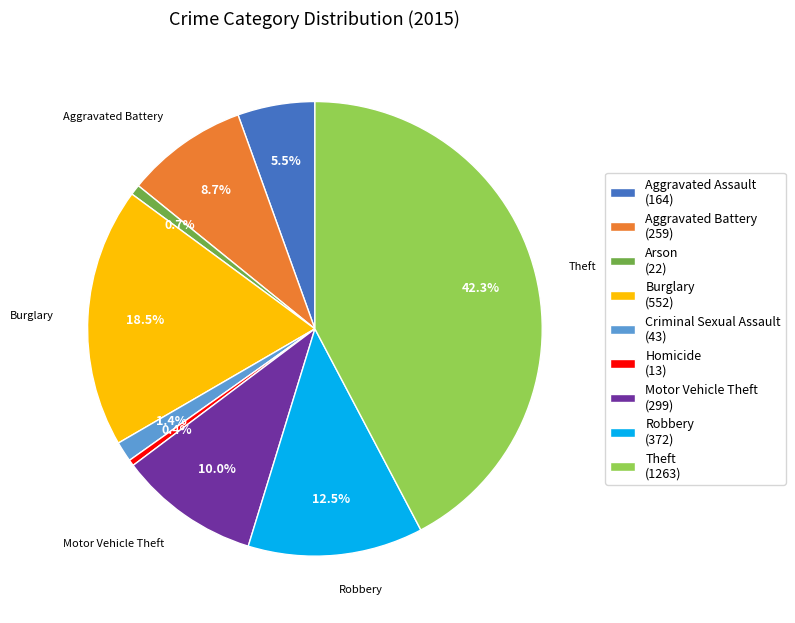

Does any single category account for the majority?

No